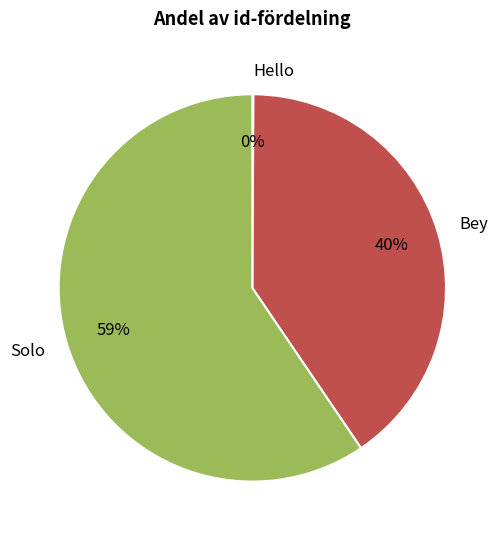

Between Solo and Bey, which is larger?

Solo